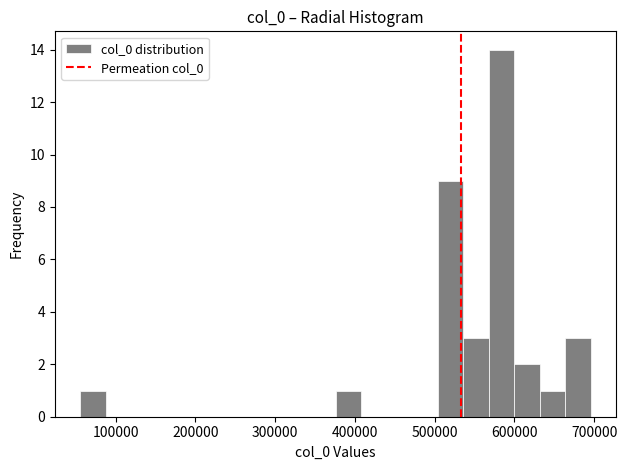

Around what value on the x-axis is the tallest bar? Give the approximate position of its centre, as read against the axis.

580000